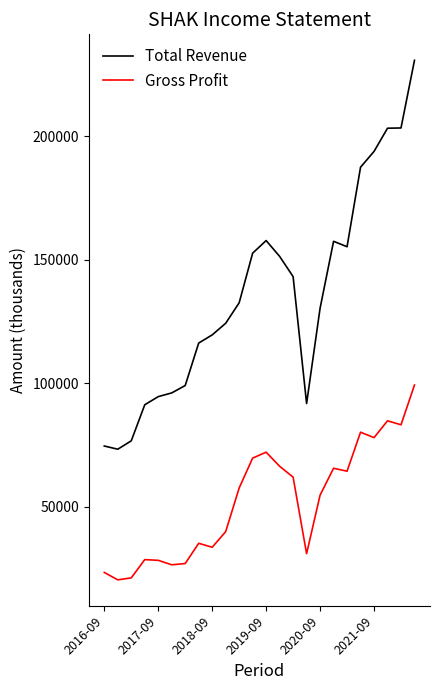

List the series in order of their peak value, highest first.

Total Revenue, Gross Profit